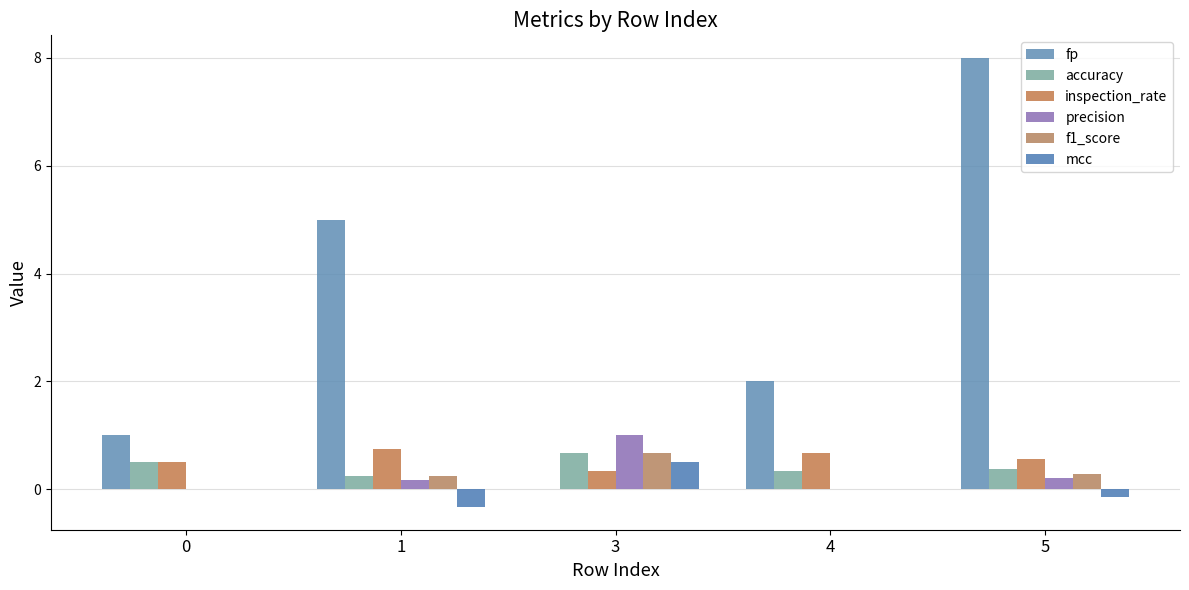

What is the greatest value displayed?

8.0